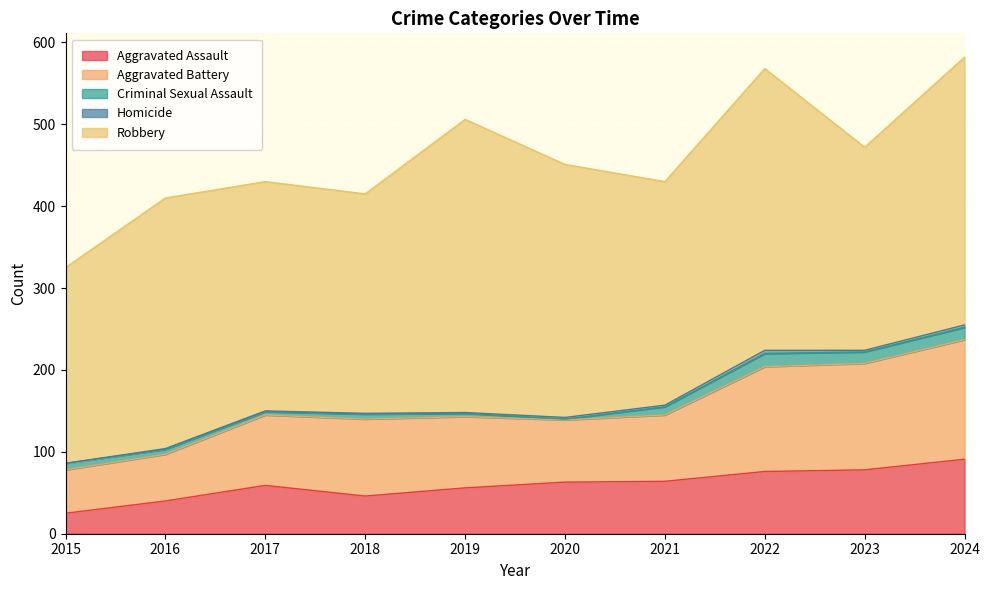

True or false: Aggravated Assault and Robbery cross at least once.

False